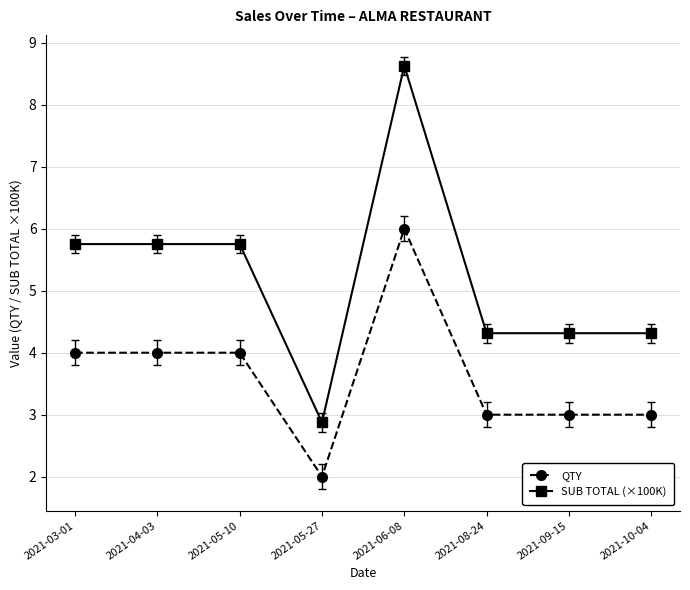

Is the value of QTY at 2021-09-15 greater than the value of SUB TOTAL (×100K) at 2021-06-08?

No